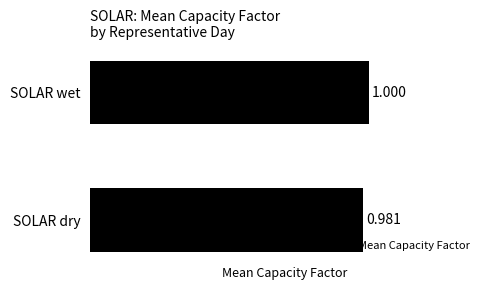

Which has a higher value, SOLAR dry or SOLAR wet?

SOLAR wet